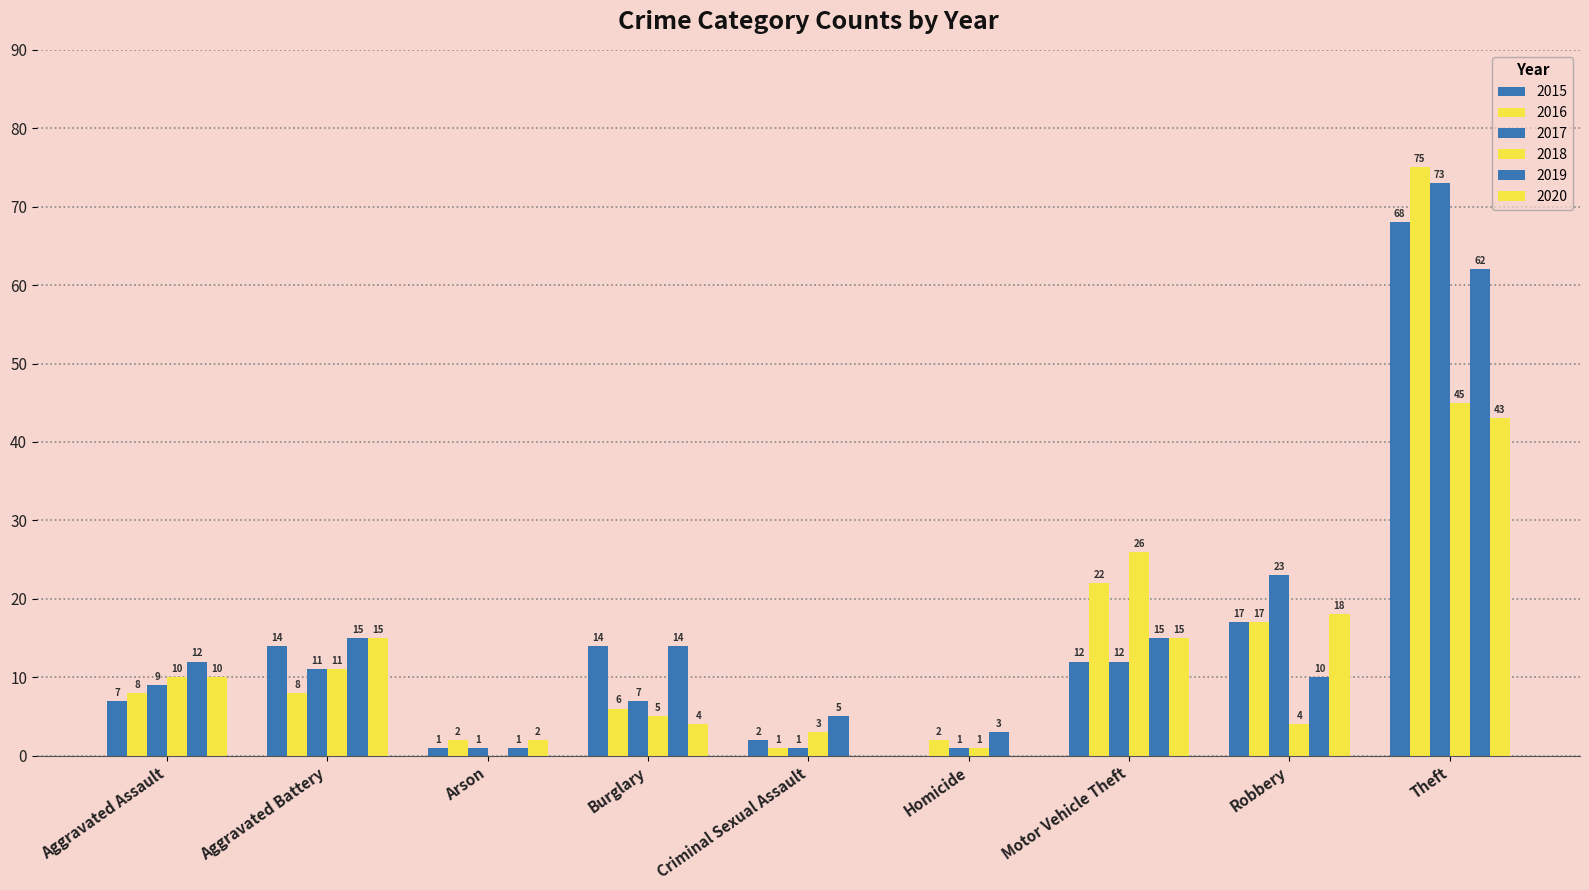

The value of 2016 at Criminal Sexual Assault is 2. True or false?

False